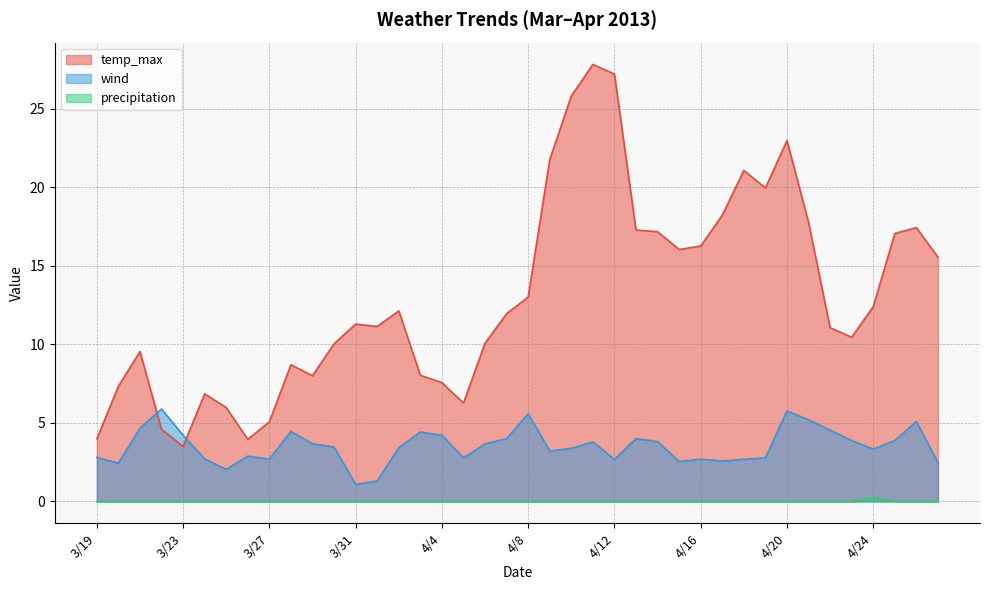

Between 4/10 and 3/31, which is larger?

4/10